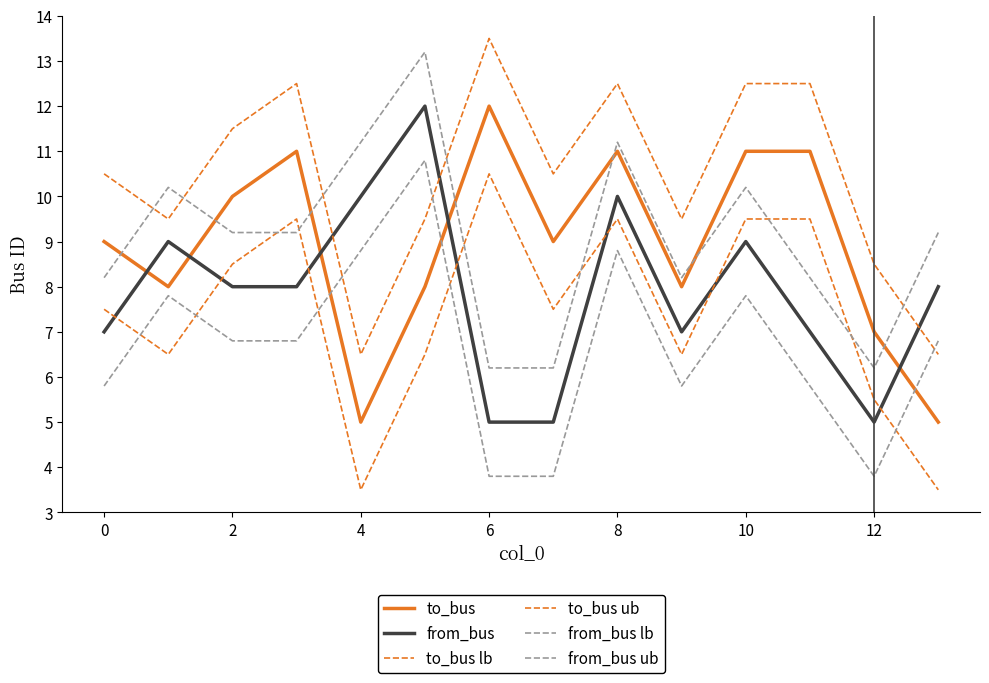

Is this an area chart (filled region under the line)?

No